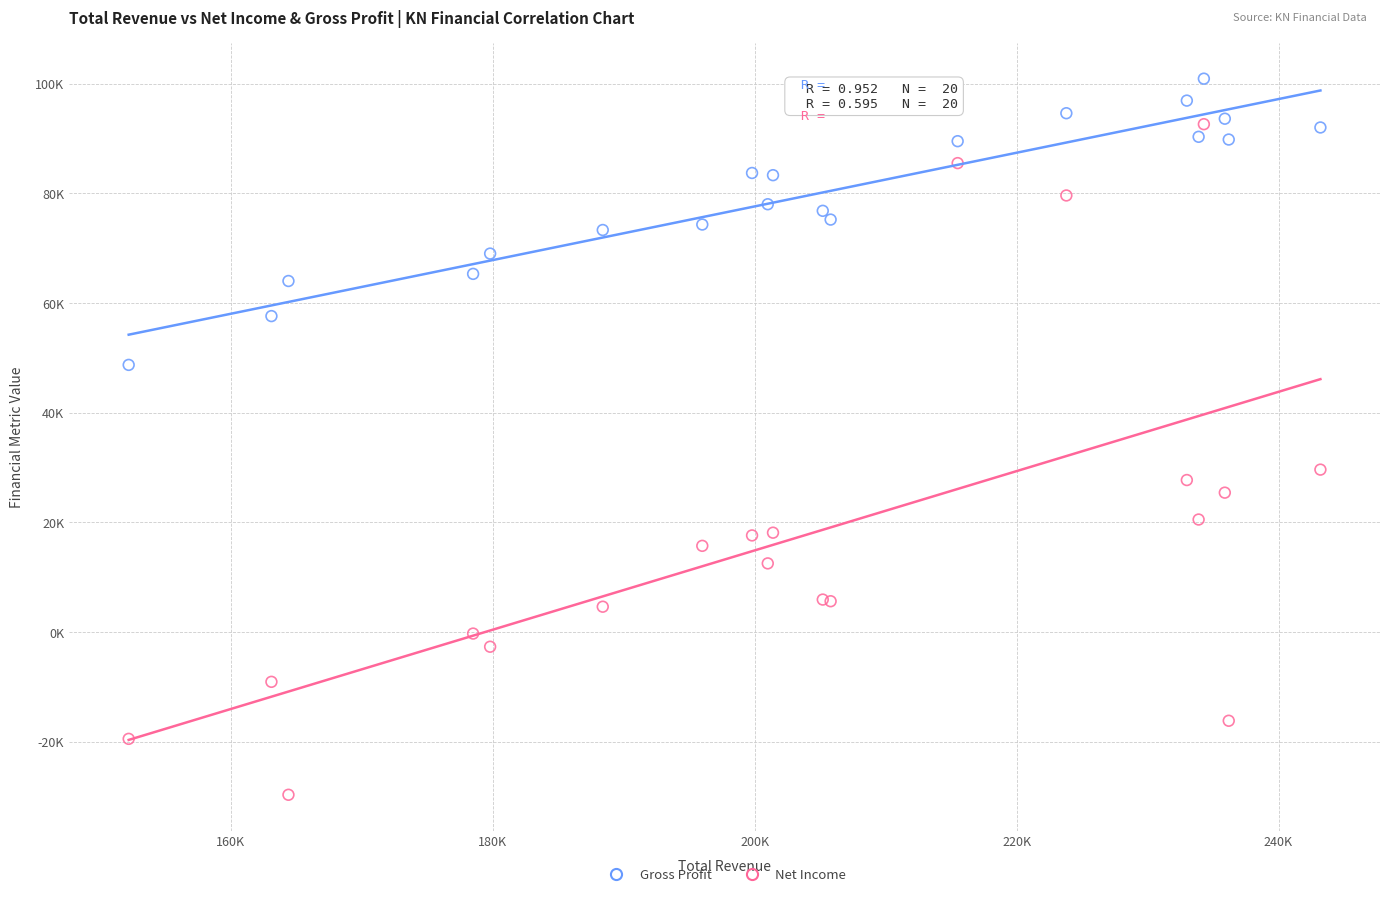

What are all the series names shown in the legend?

Gross Profit, Net Income